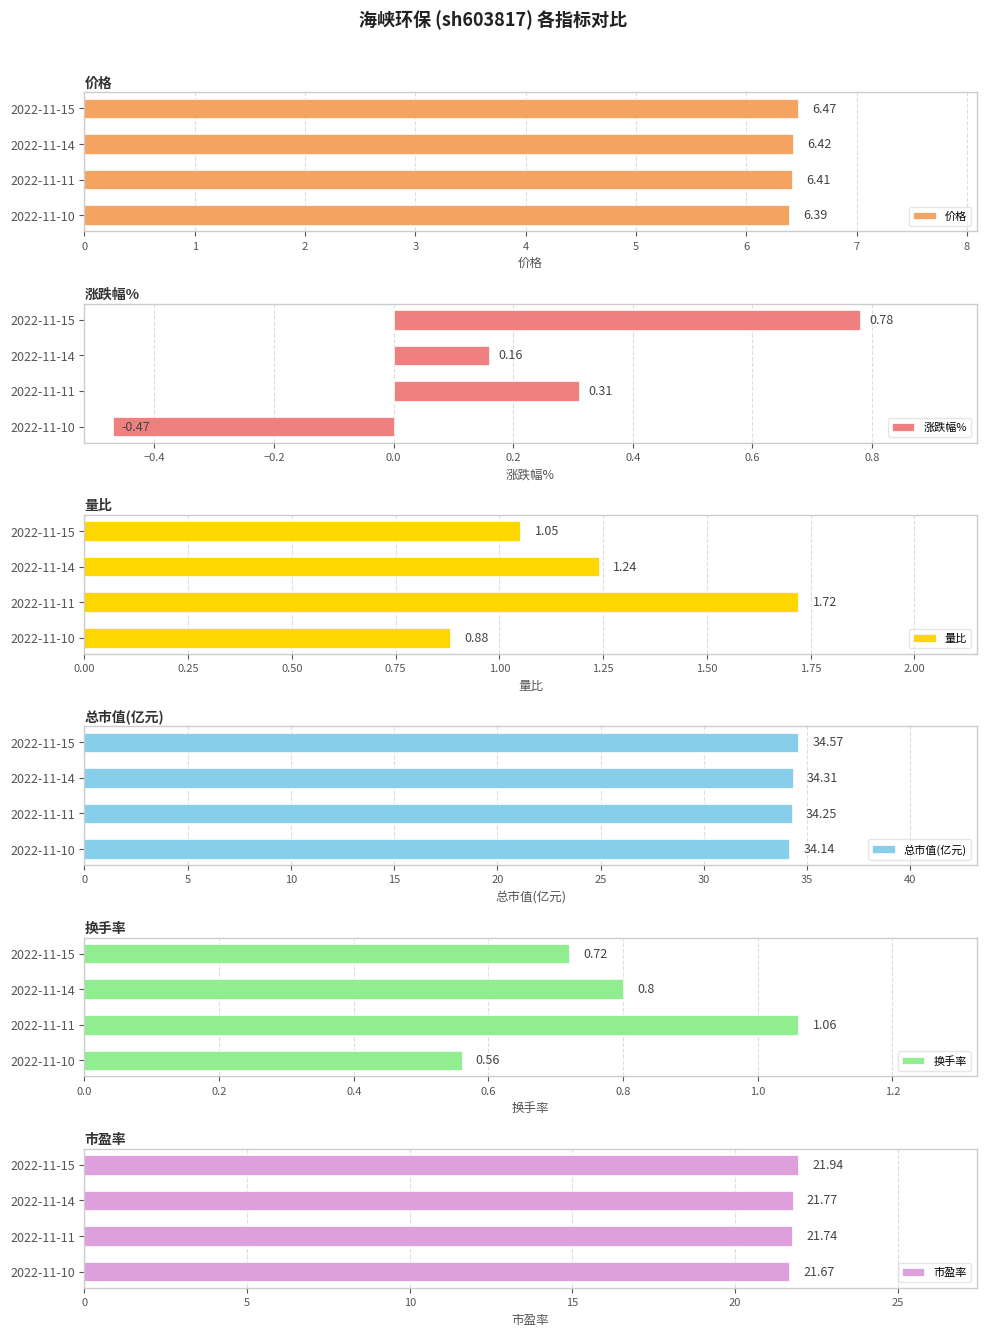

List the labels in order of 价格 value, largest first.

2022-11-15, 2022-11-14, 2022-11-11, 2022-11-10